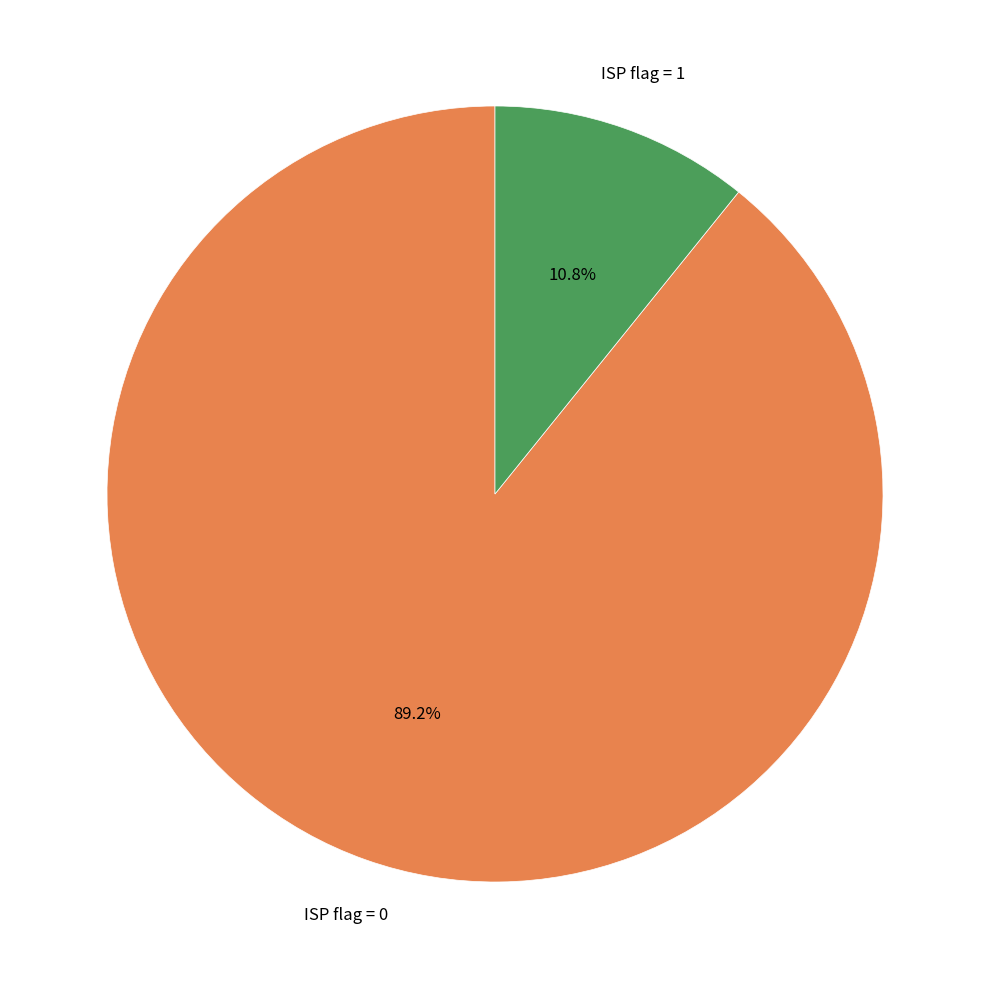

Does ISP flag = 1 represent more than half of the total?

No